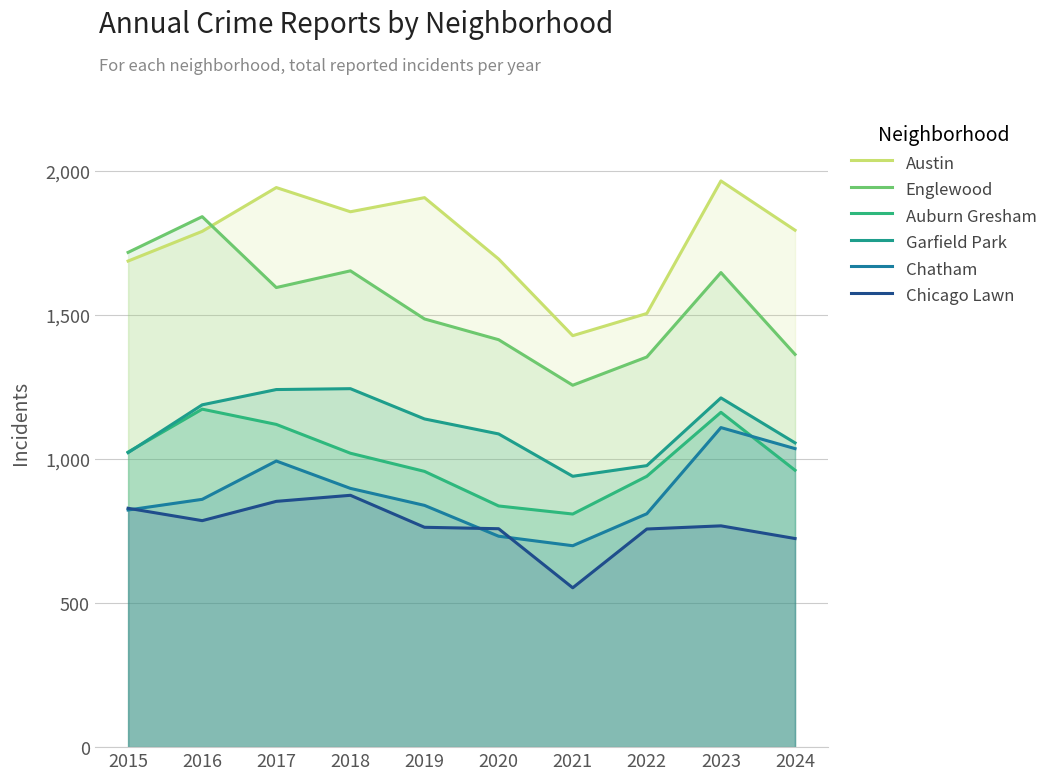

Between 2018 and 2023, which series saw the biggest shift?

Chatham